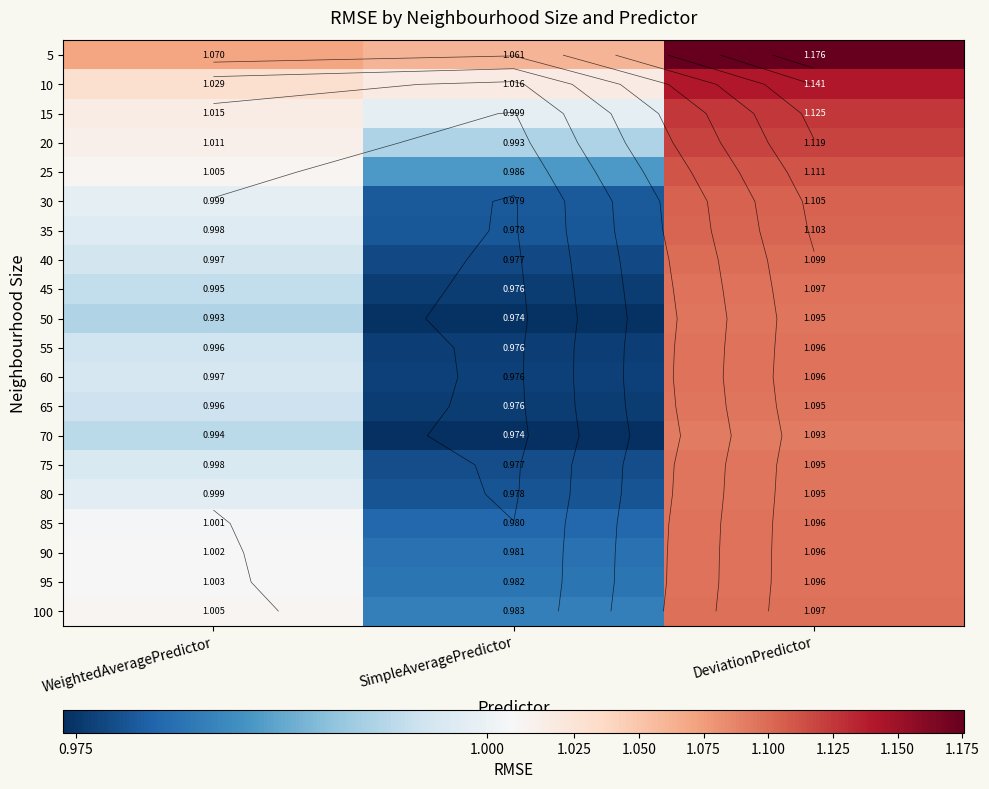

At which label does 15 first exceed 1?

WeightedAveragePredictor